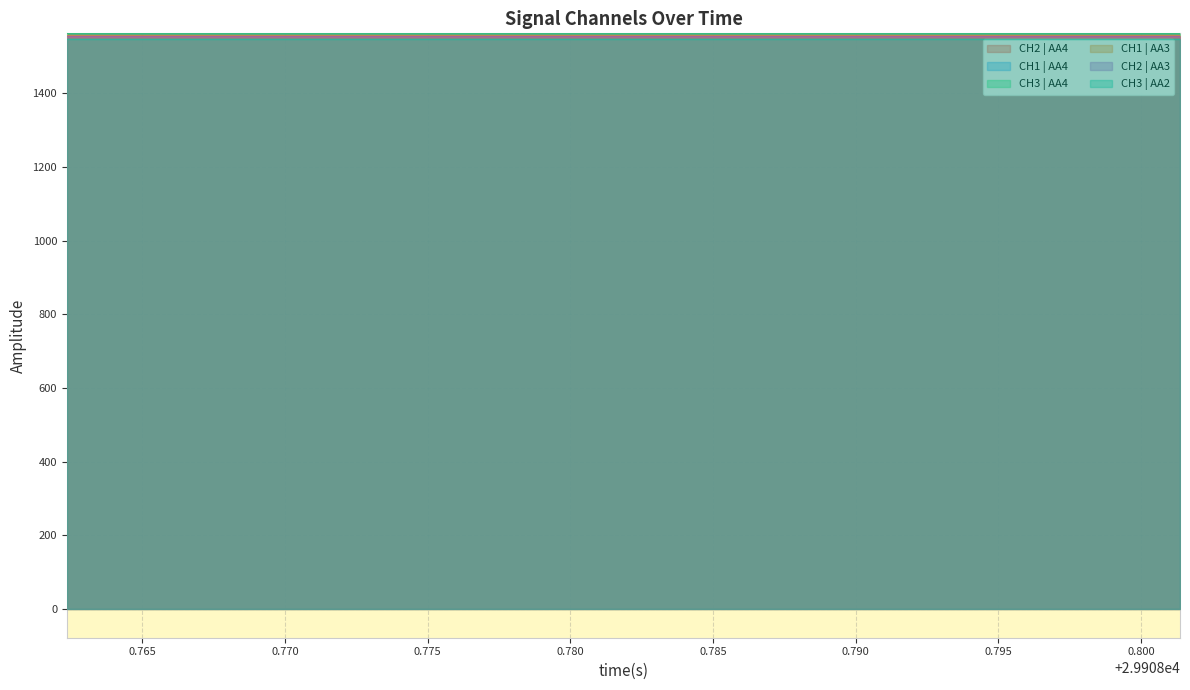

What is the minimum value for CH2 | AA3?

1554.2